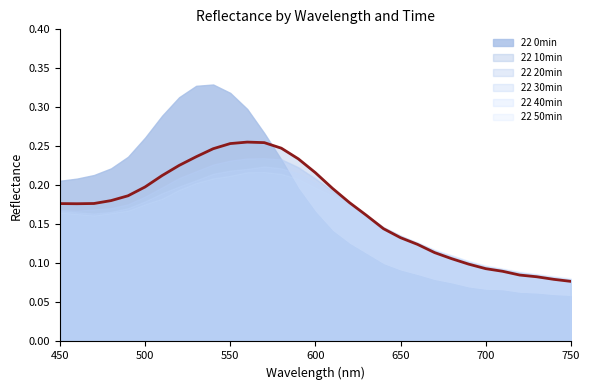

What is the approximate value of 22 20min at 660?

0.1